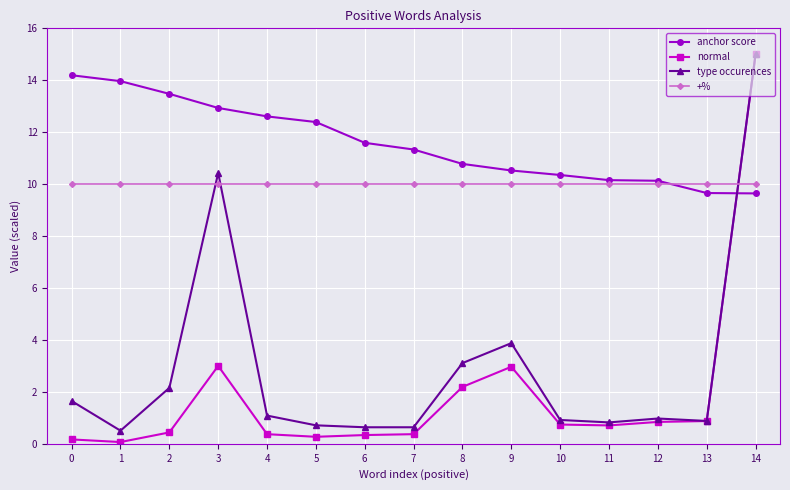

The value of anchor score at 2 is 13.5. True or false?

True